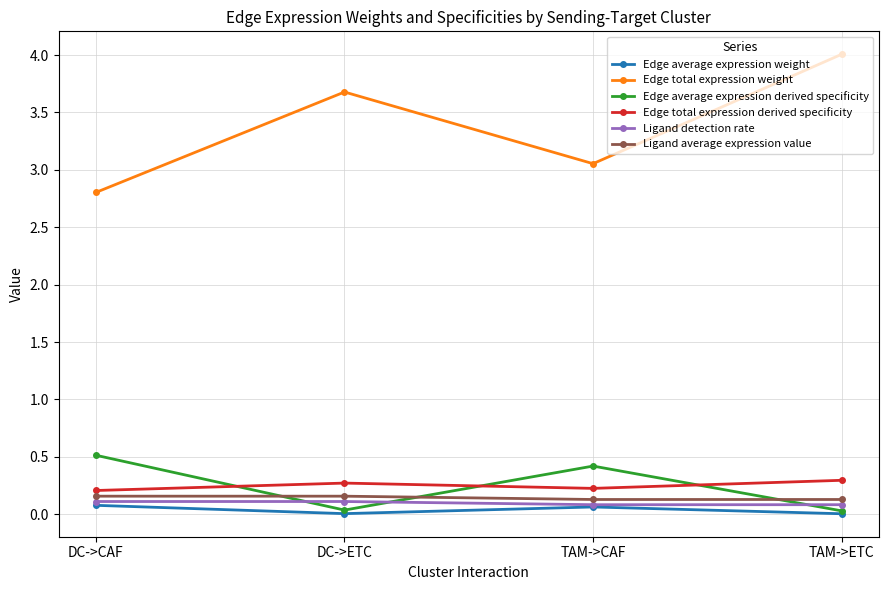

The Edge total expression derived specificity series shows 0.5 at TAM->ETC. True or false?

False